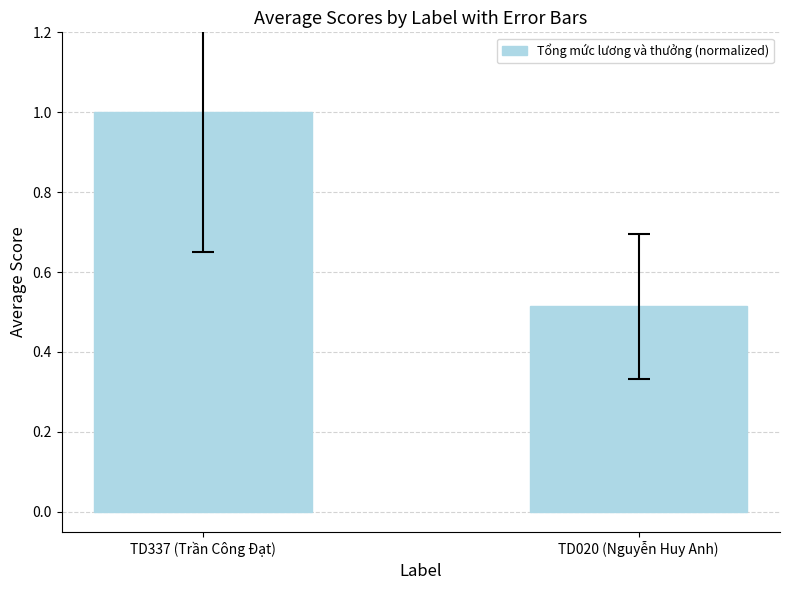

The value at TD337 (Trần Công Đạt) is 1.0. True or false?

True